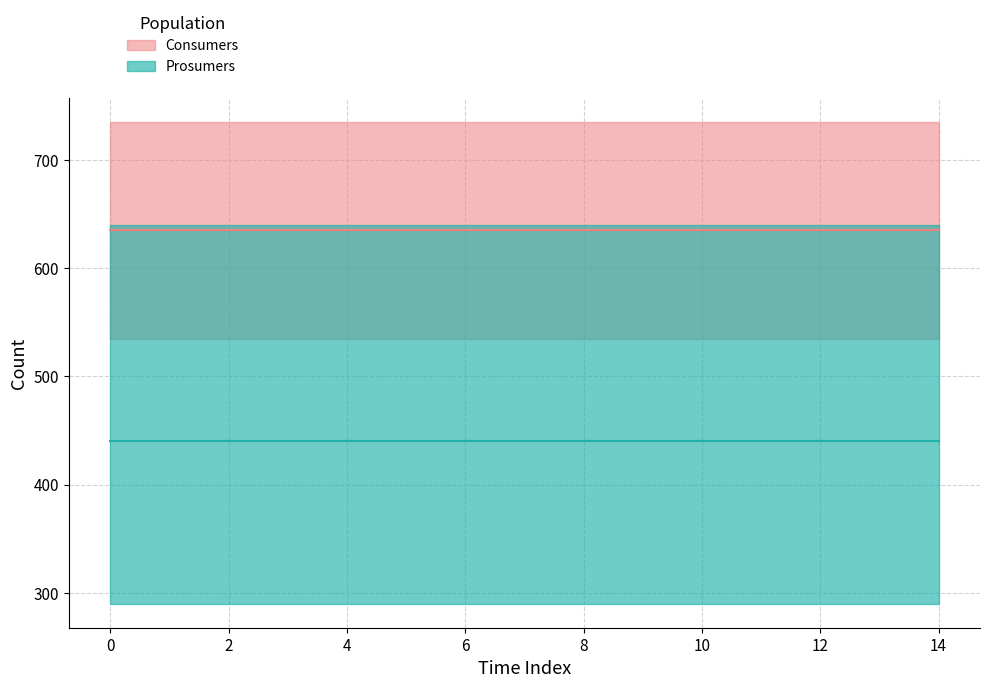

What is the minimum value for Consumers?

635